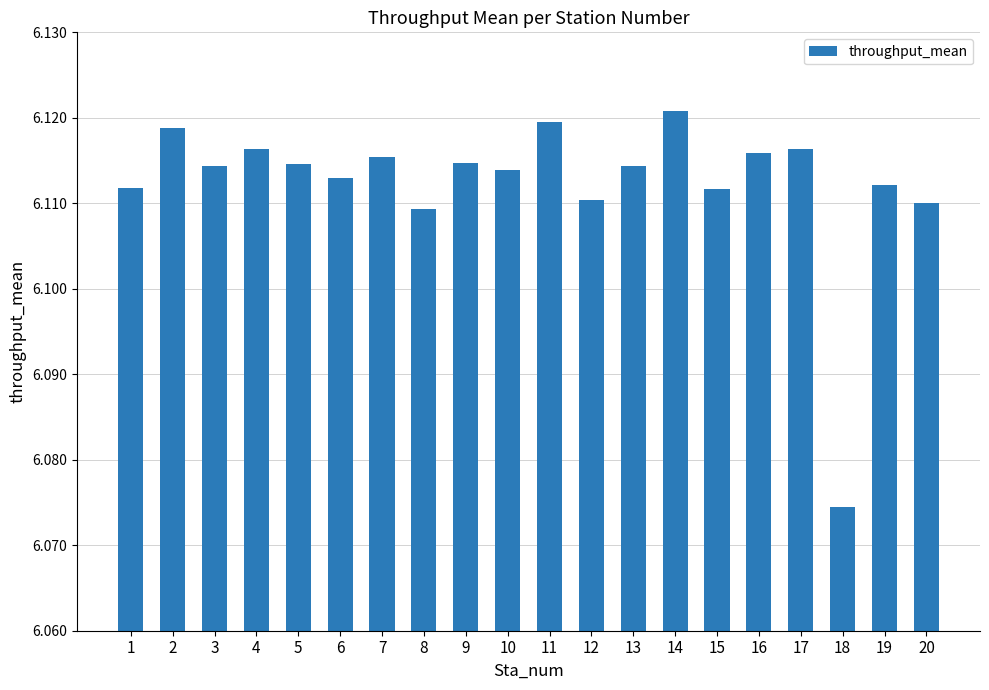

Count the values in the range 6 to 7.

20